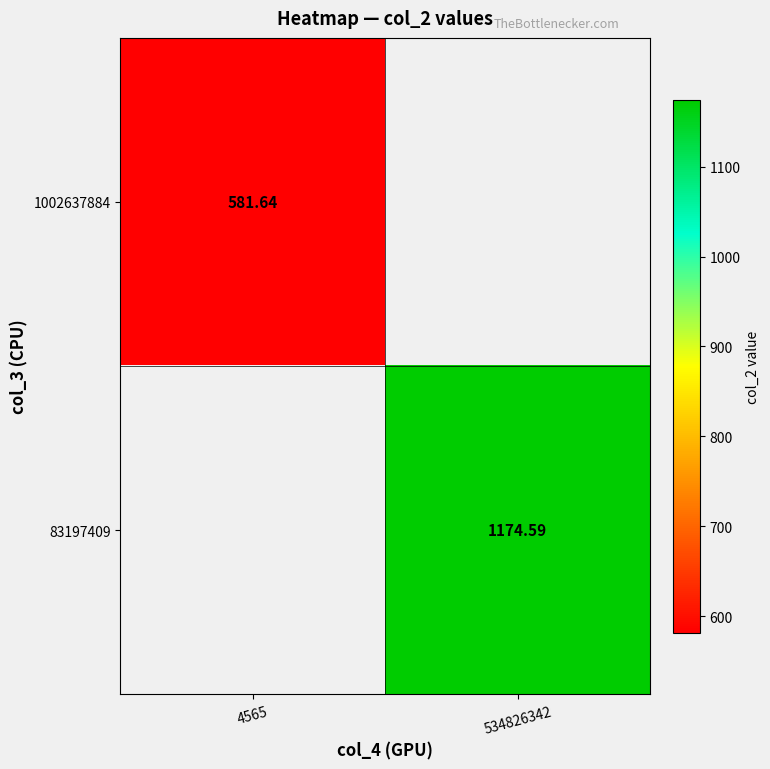

The value of 1002637884 at 4565 is 301.4. True or false?

False